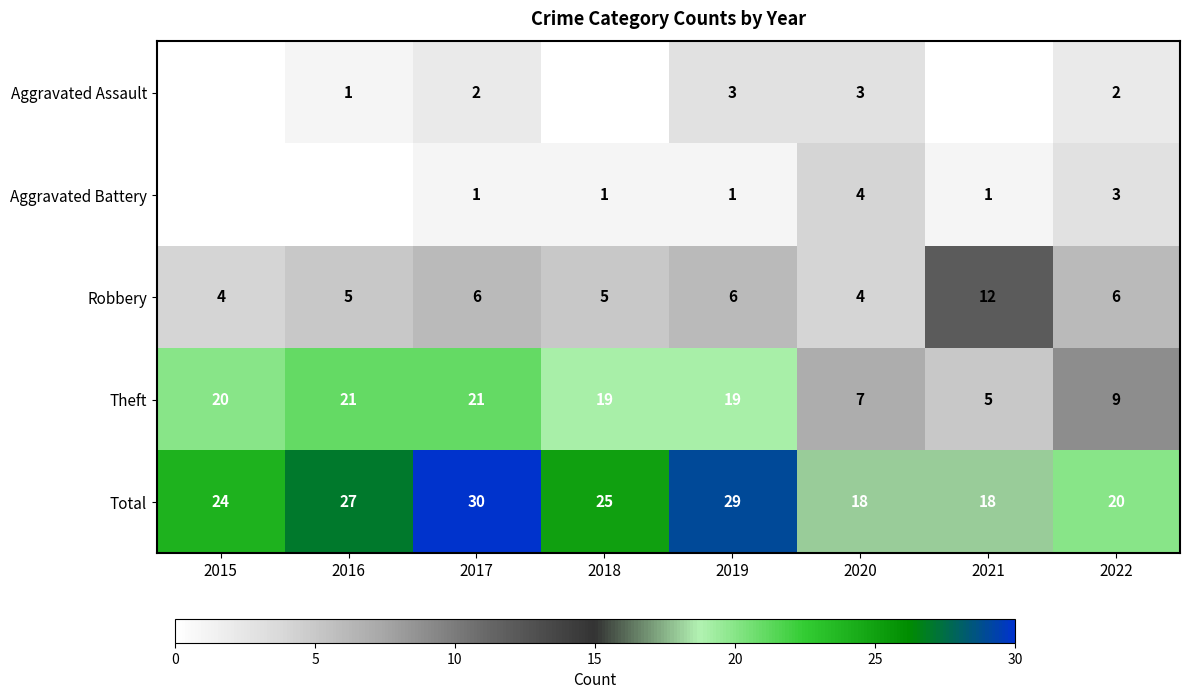

What is the spread (max minus min) of values at 2019?

28